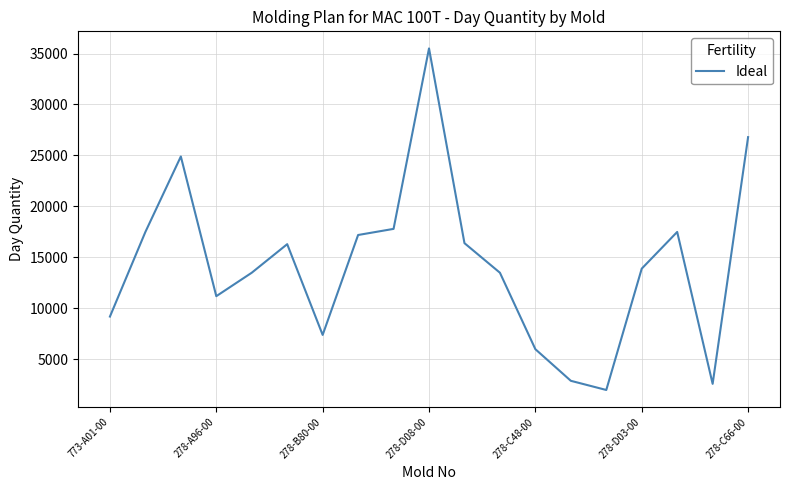

What is the minimum value shown in the chart?

2000